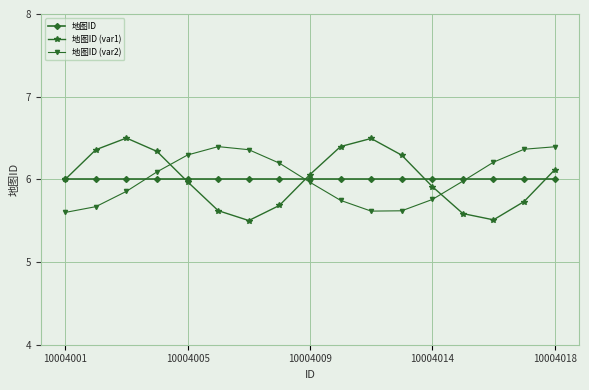

In 地图ID (var1), how many points are lower than both neighbors (excluding endpoints)?

2